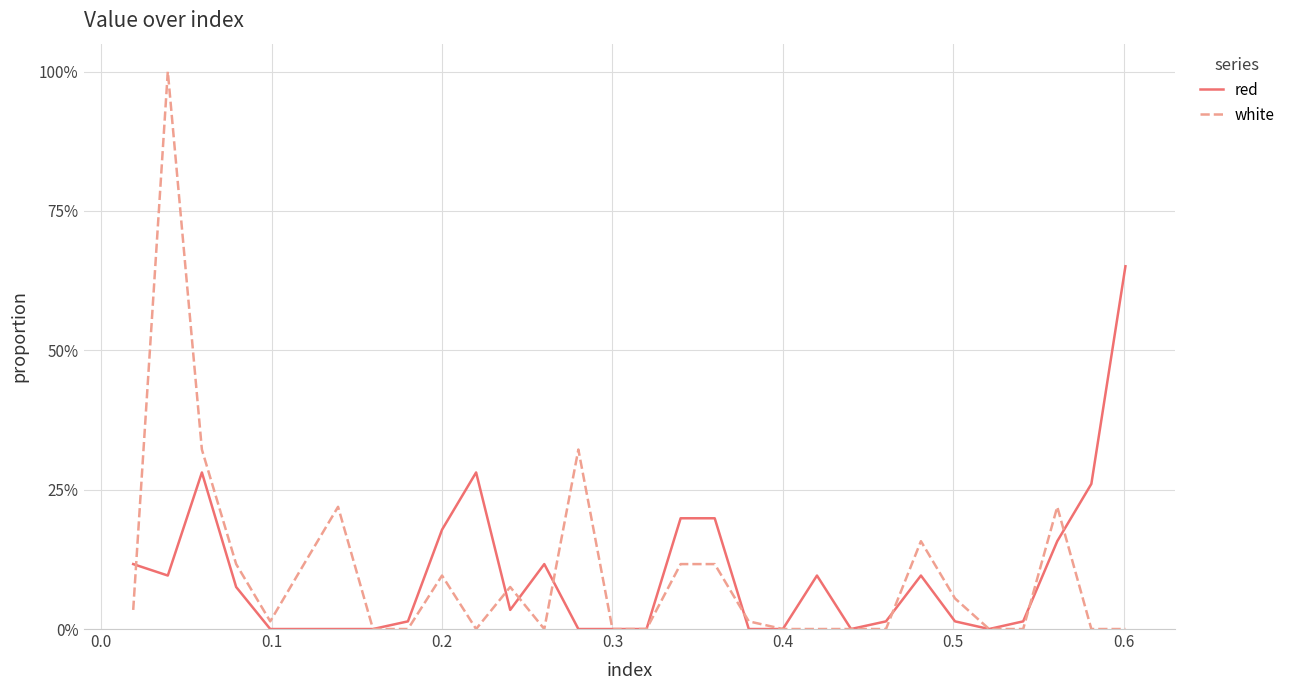

Does the chart have visible grid lines?

Yes